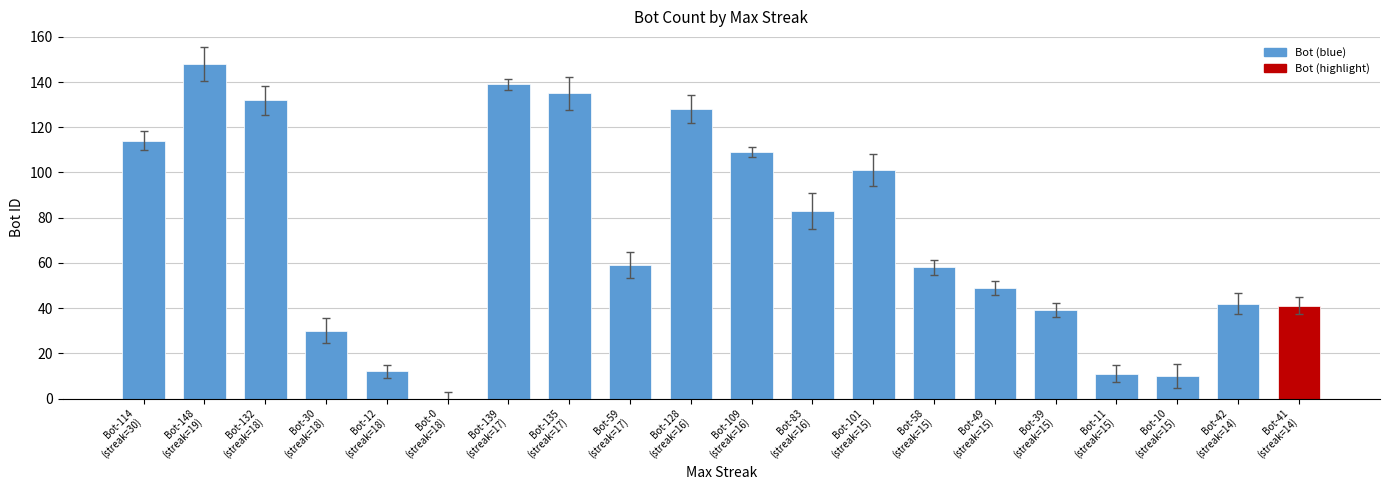

What is the greatest value displayed?

148